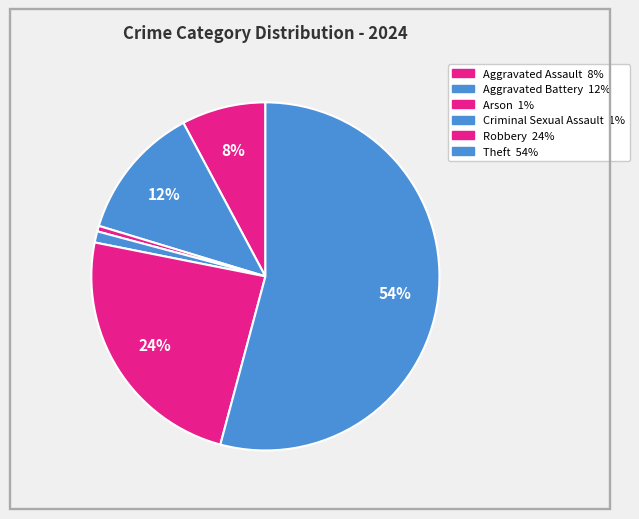

How many segments does this pie chart have?

6